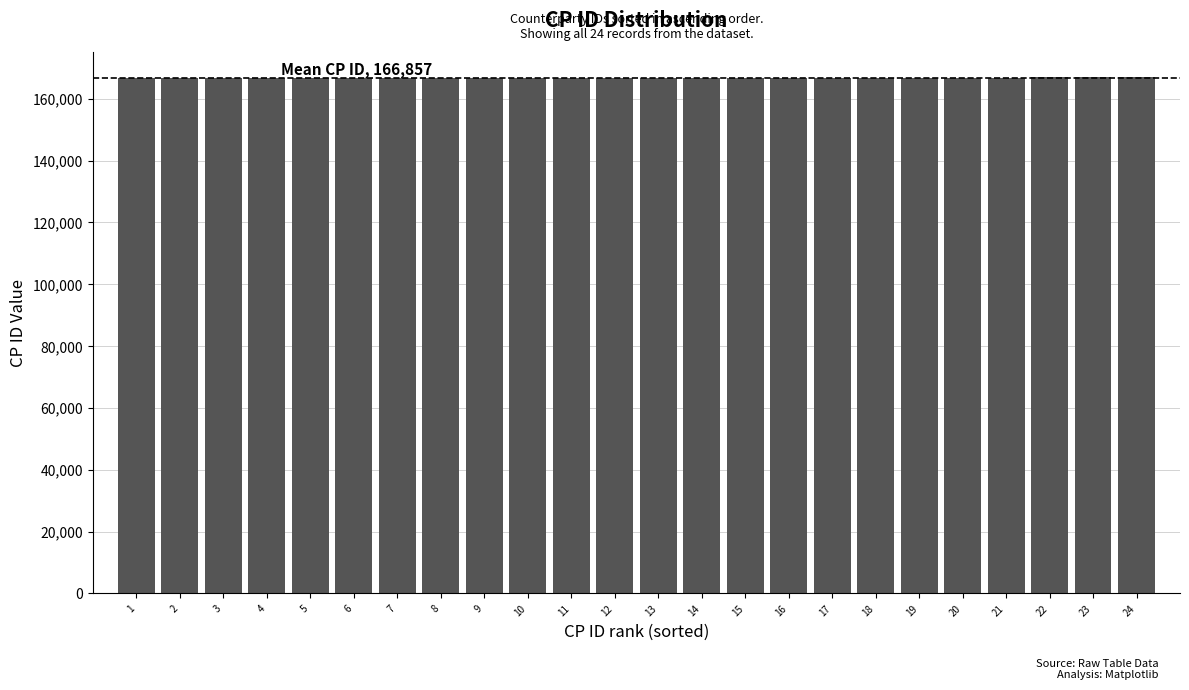

What is the value of the 5th bar from the left?

166825